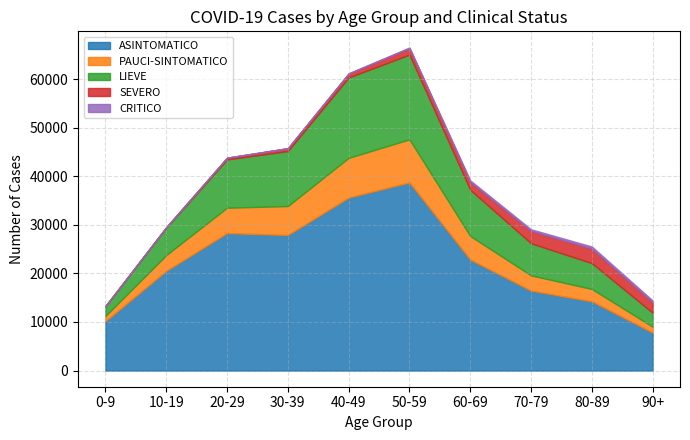

How many values in the ASINTOMATICO series exceed 22842?

4